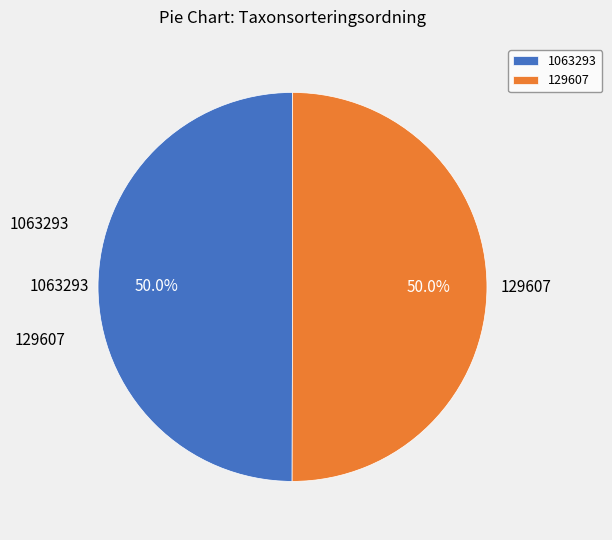

What is the ratio of the value at 1063293 to the value at 129607?

1.0